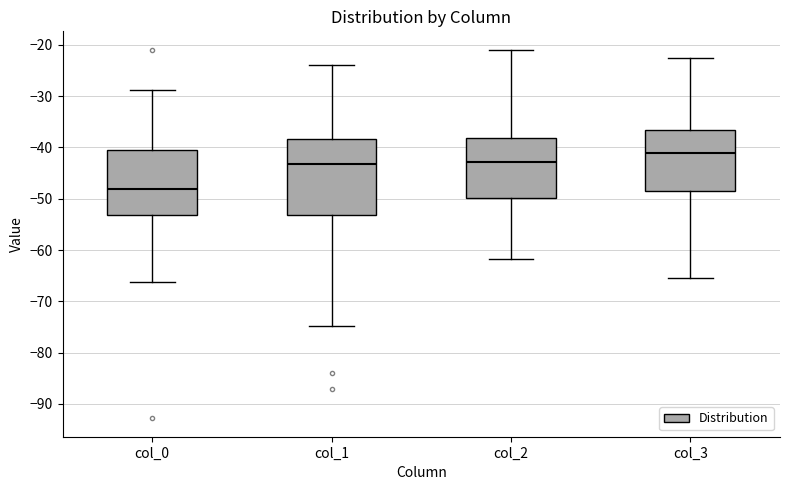

Which box's median line is the highest?

col_3